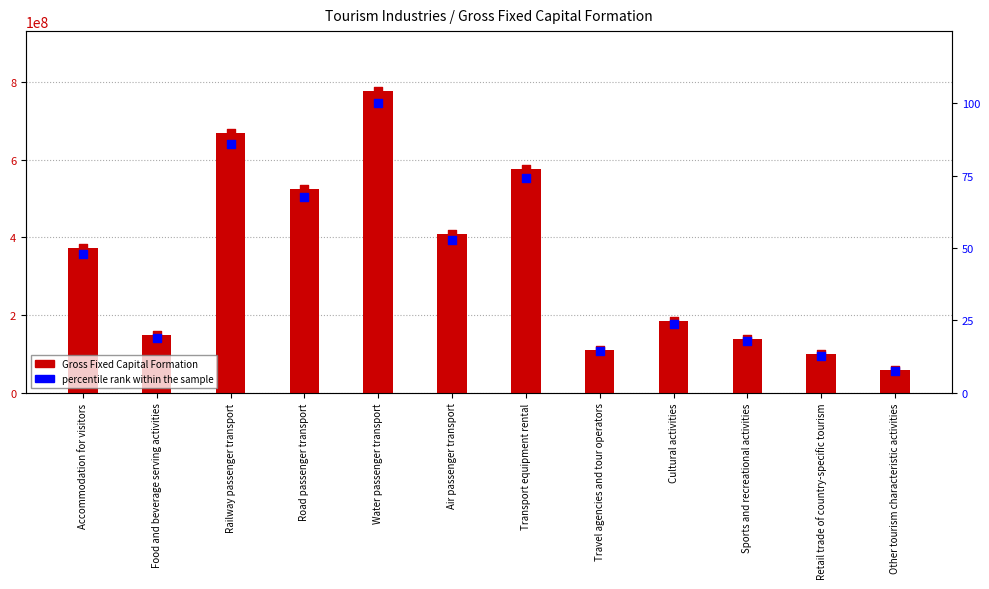

Which series contains the highest Y value?

Gross_Fixed_Capital_Formation